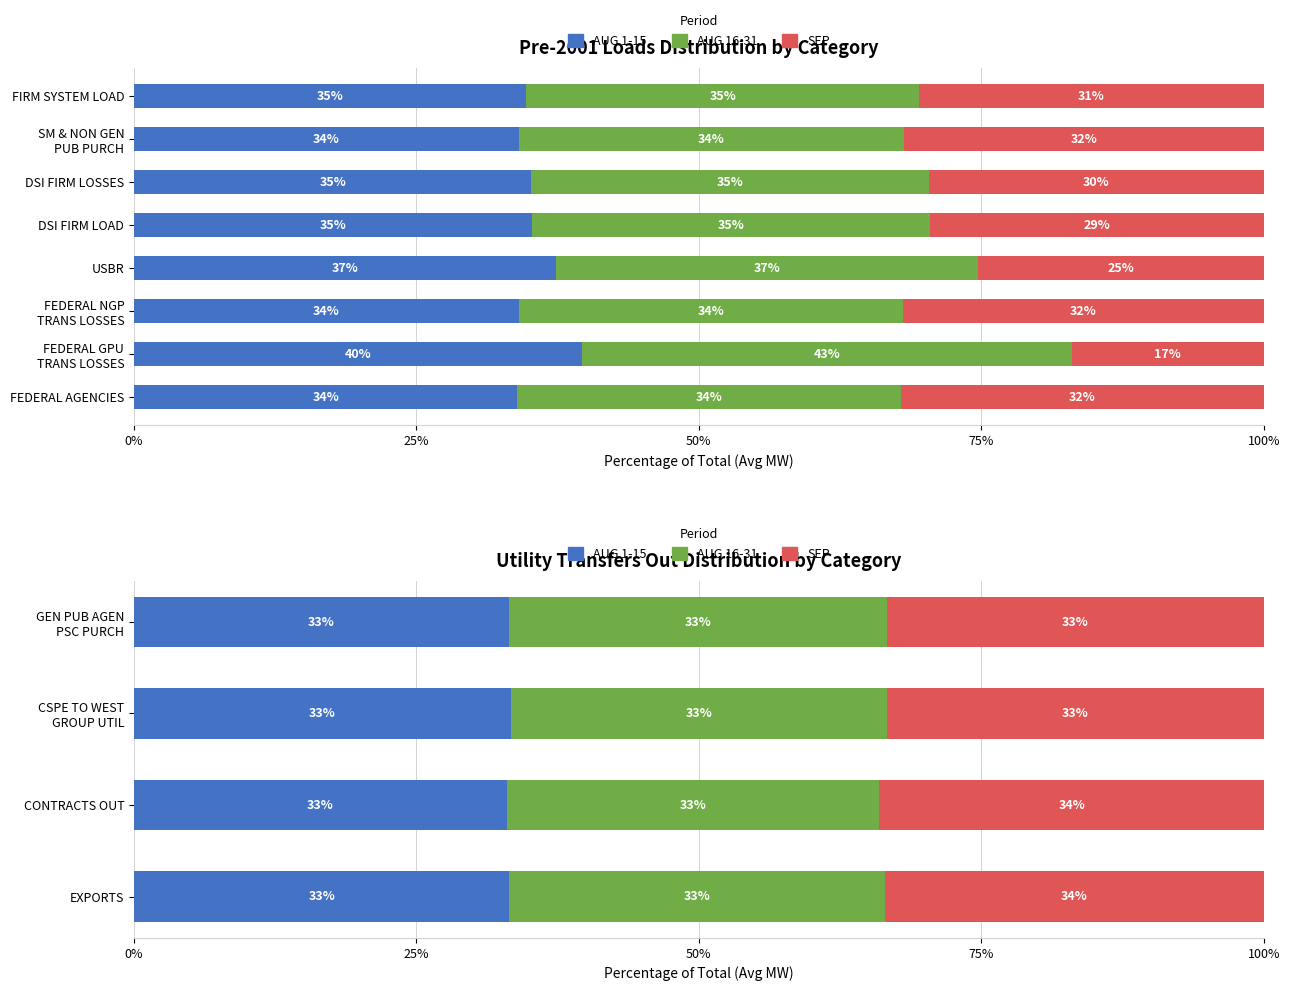

Count the number of data series in this chart.

3